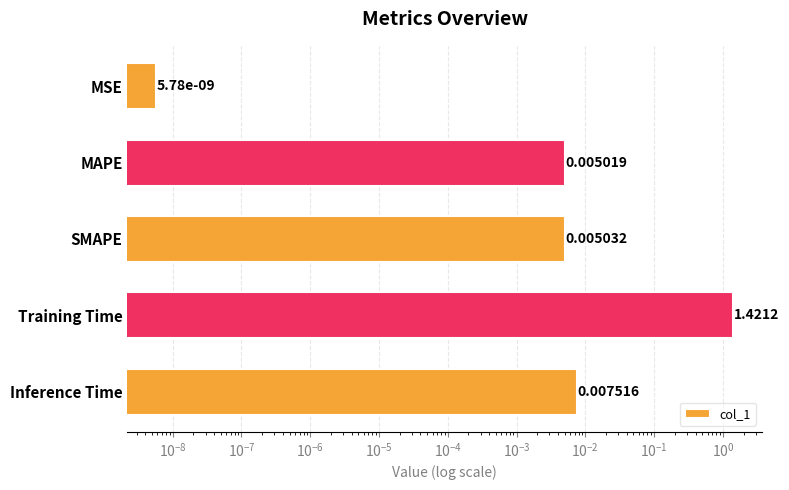

What is the greatest value displayed?

1.4